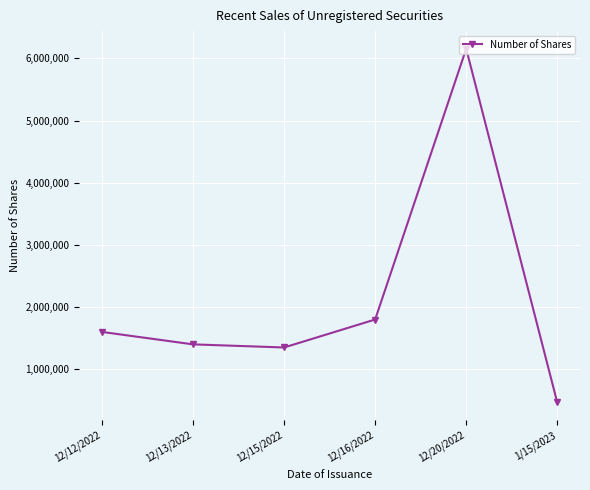

At which label is the value closest to 3309923?

12/16/2022